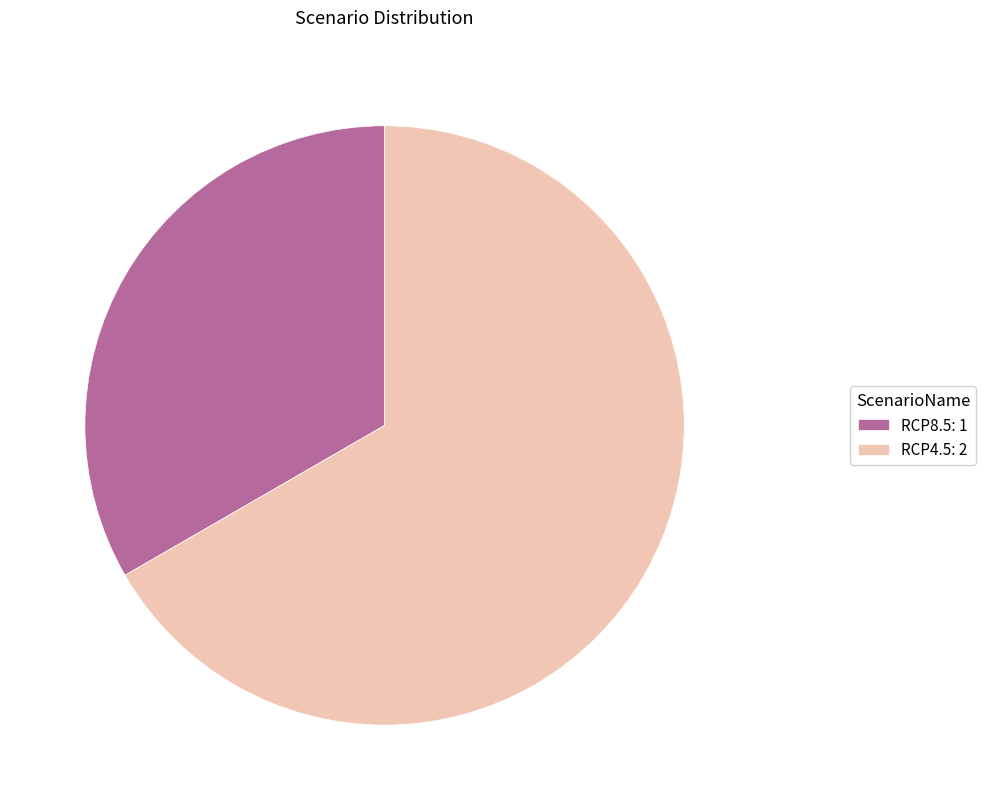

Do RCP4.5: 2 and RCP8.5: 1 together represent more than half of the pie?

Yes